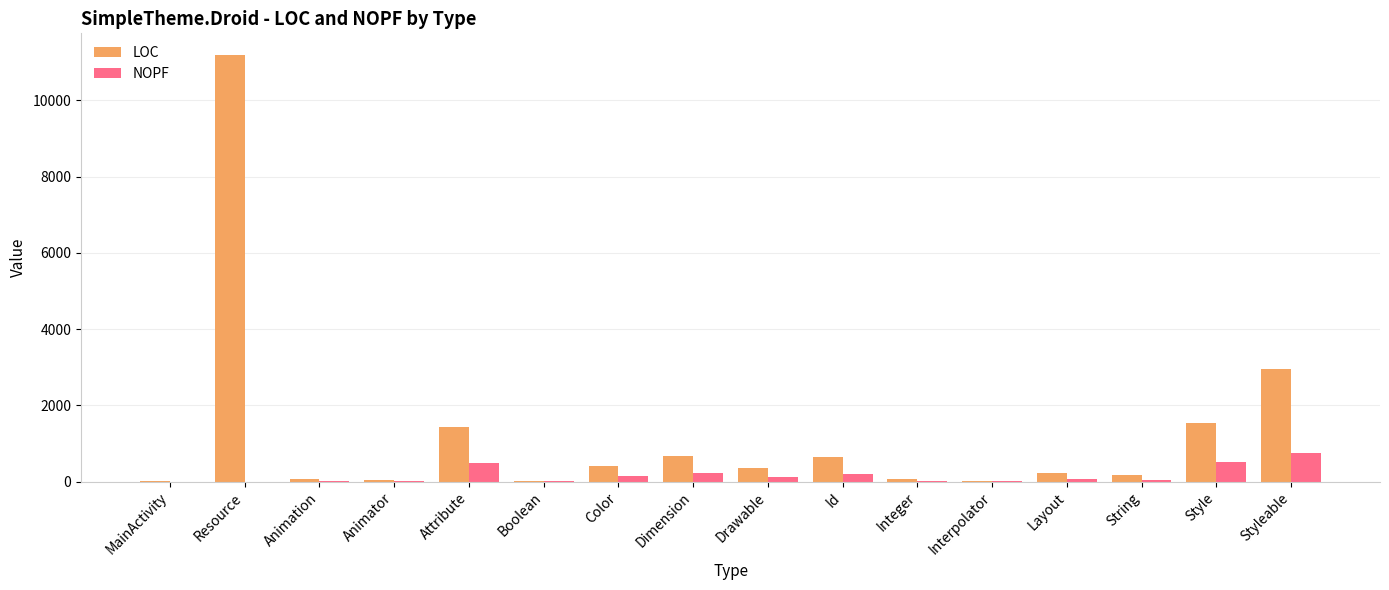

What is the greatest value displayed?

11197